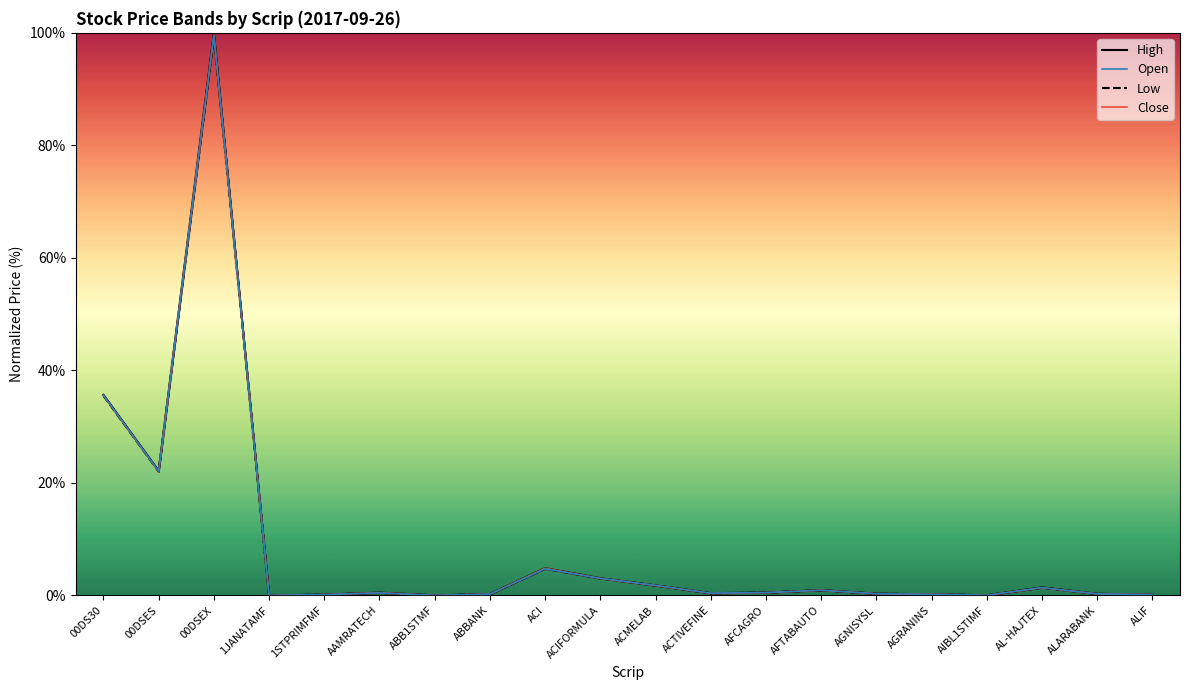

Rank the categories by Low value from lowest to highest.

1JANATAMF, ABB1STMF, AIBL1STIMF, 1STPRIMFMF, ALIF, AGRANINS, ABBANK, ALARABANK, AGNISYSL, ACTIVEFINE, AAMRATECH, AFCAGRO, AFTABAUTO, AL-HAJTEX, ACMELAB, ACIFORMULA, ACI, 00DSES, 00DS30, 00DSEX